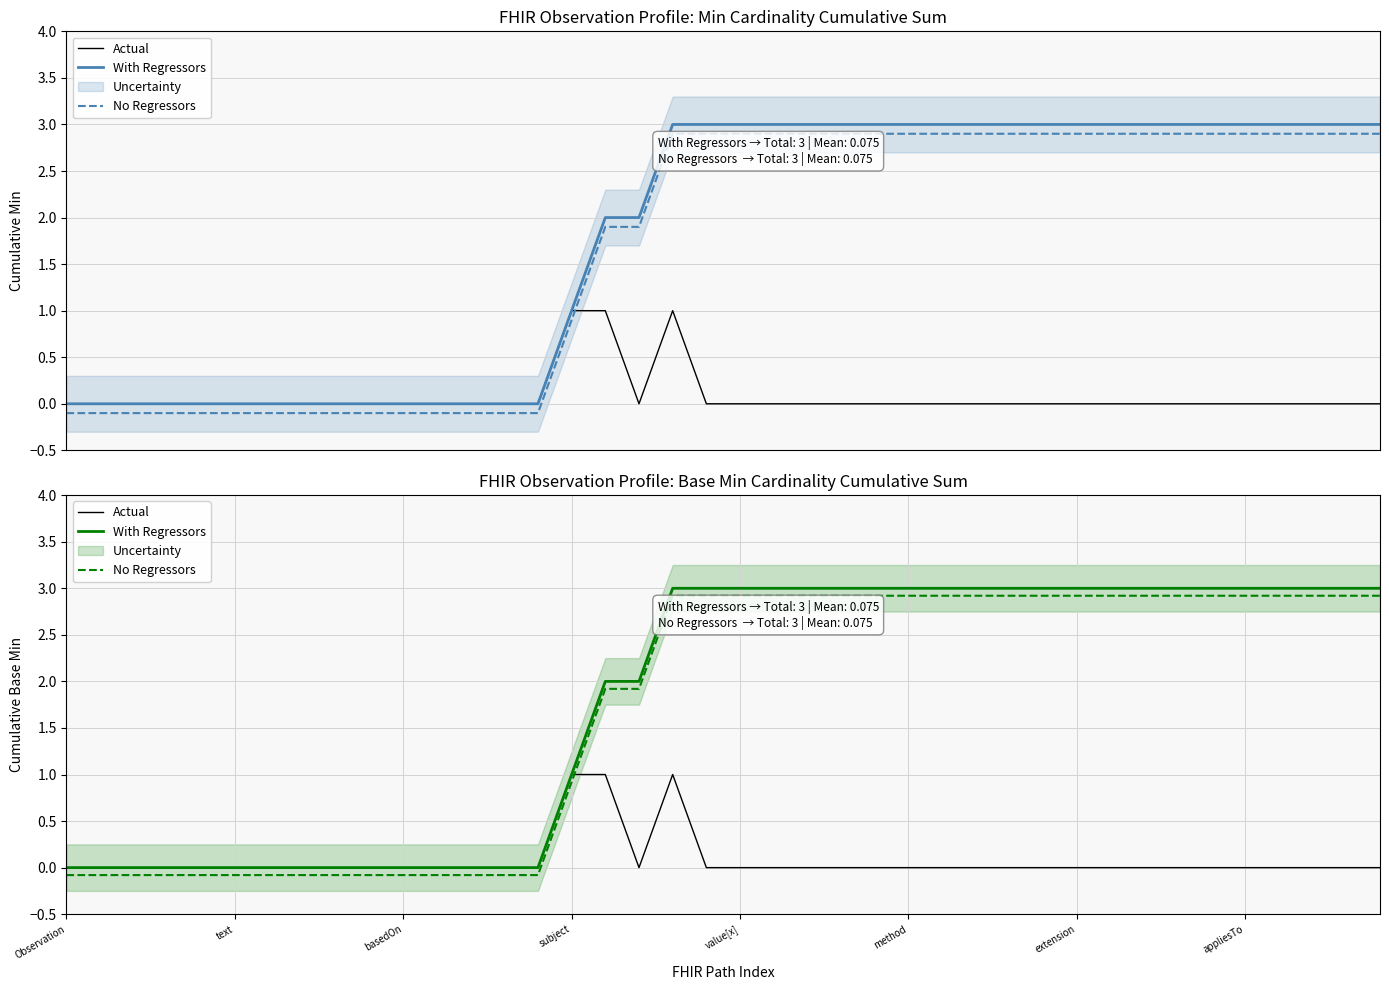

Is it true that No Regressors equals -0.1 at 9?

True